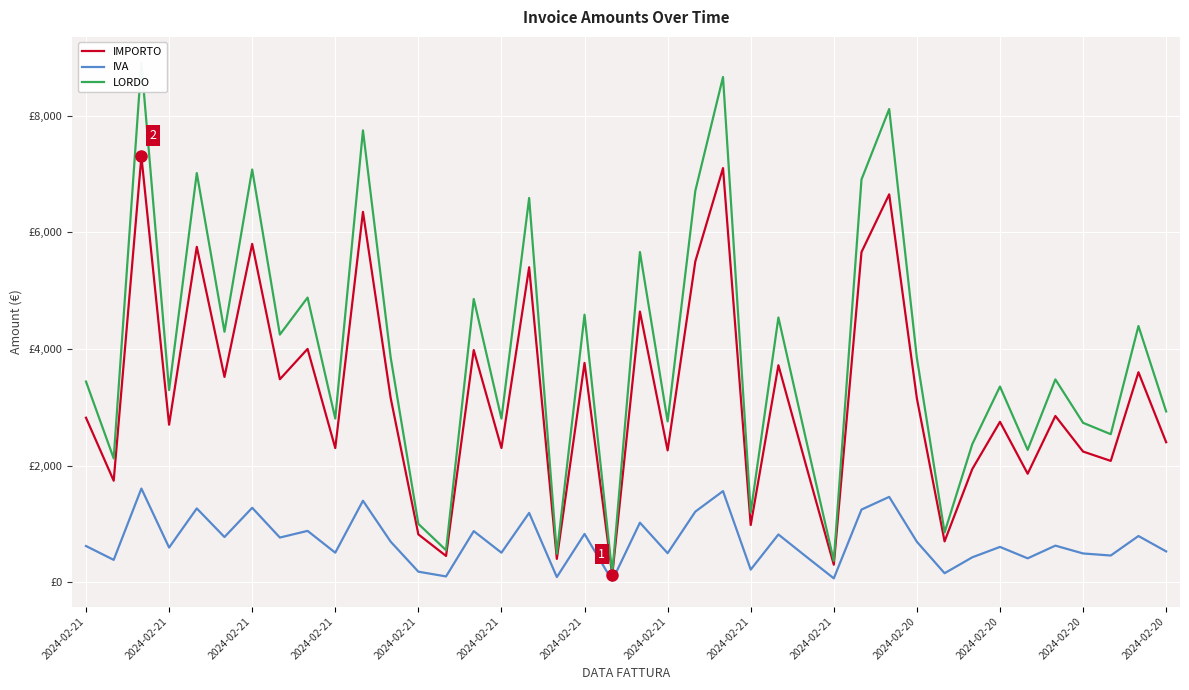

Rank the series at 2024-02-20 from lowest to highest value.

IVA, IMPORTO, LORDO